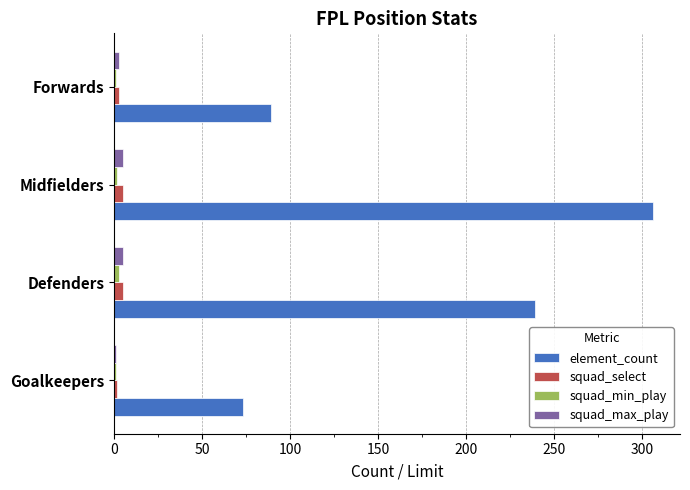

Which series has the widest spread of values?

element_count